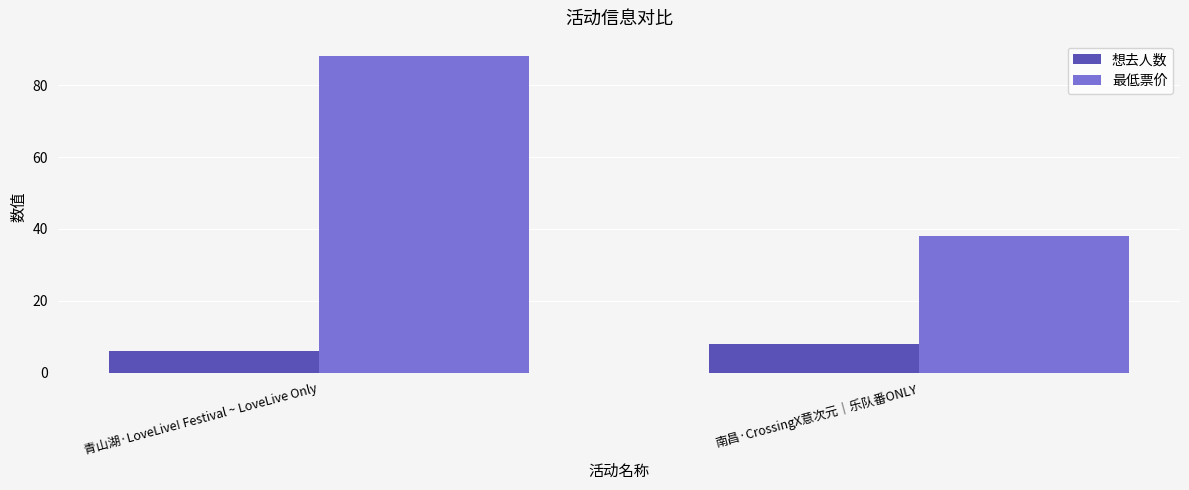

Reading left to right, what are all the values shown in this chart?

想去人数: 青山湖·LoveLive! Festival ~ LoveLive Only=6	南昌·CrossingX意次元｜乐队番ONLY=8
最低票价: 青山湖·LoveLive! Festival ~ LoveLive Only=88	南昌·CrossingX意次元｜乐队番ONLY=38